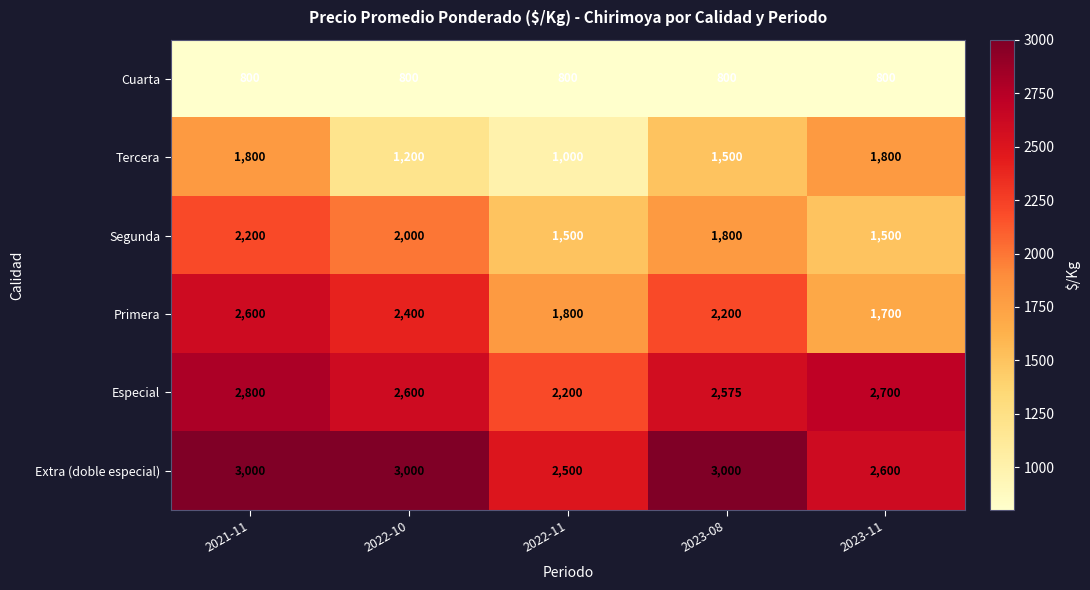

What is the minimum value shown in the chart?

800